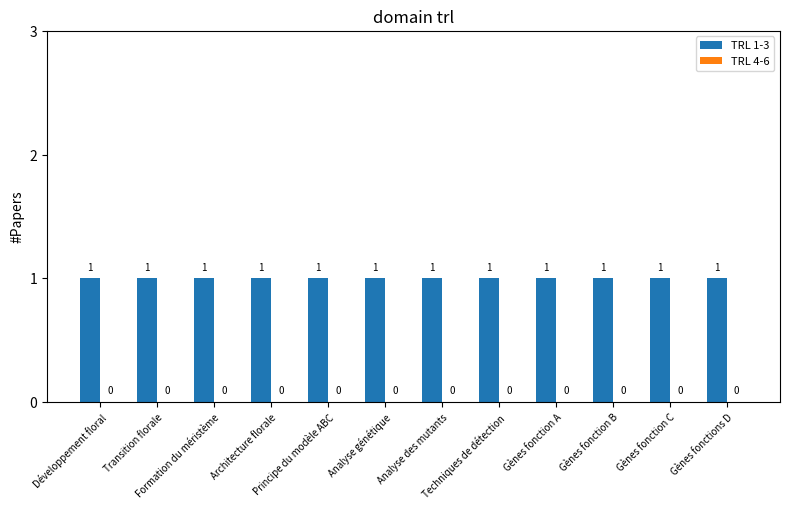

True or false: TRL 4-6 has a value of 0 at Formation du méristème.

True